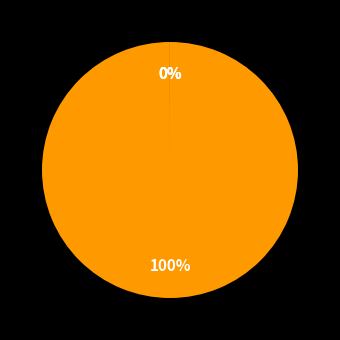

What percentage is the MAPE slice, to the nearest percent?

100%